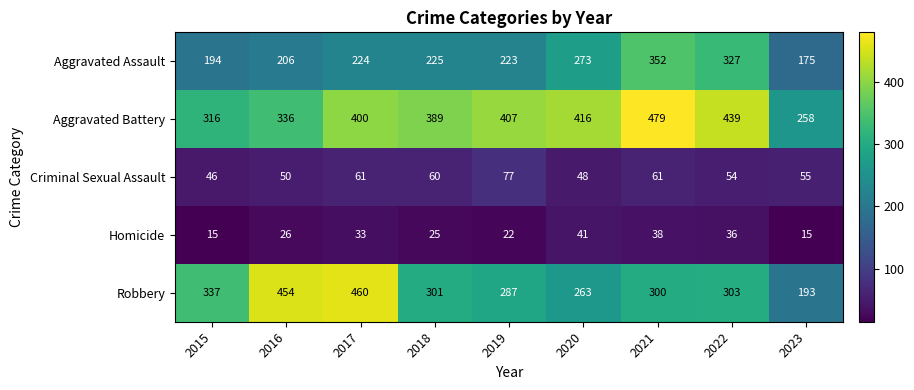

What is the smallest value displayed?

15